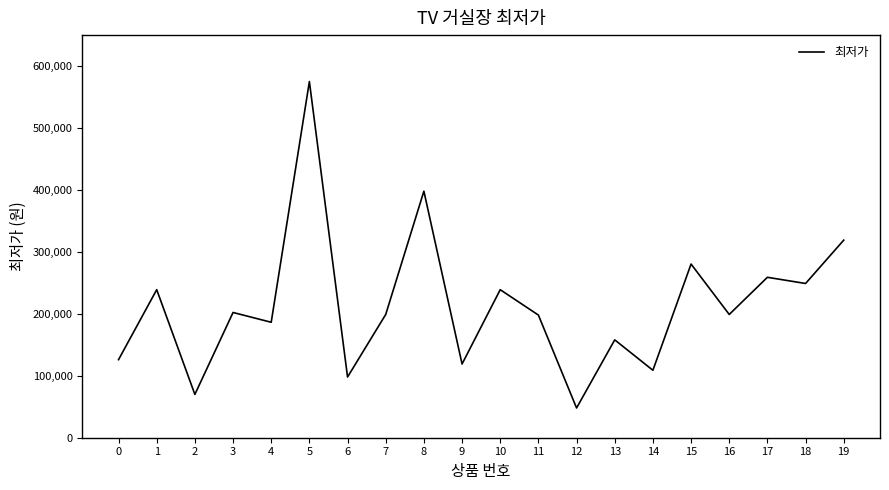

At which label is the value closest to 311500?

19